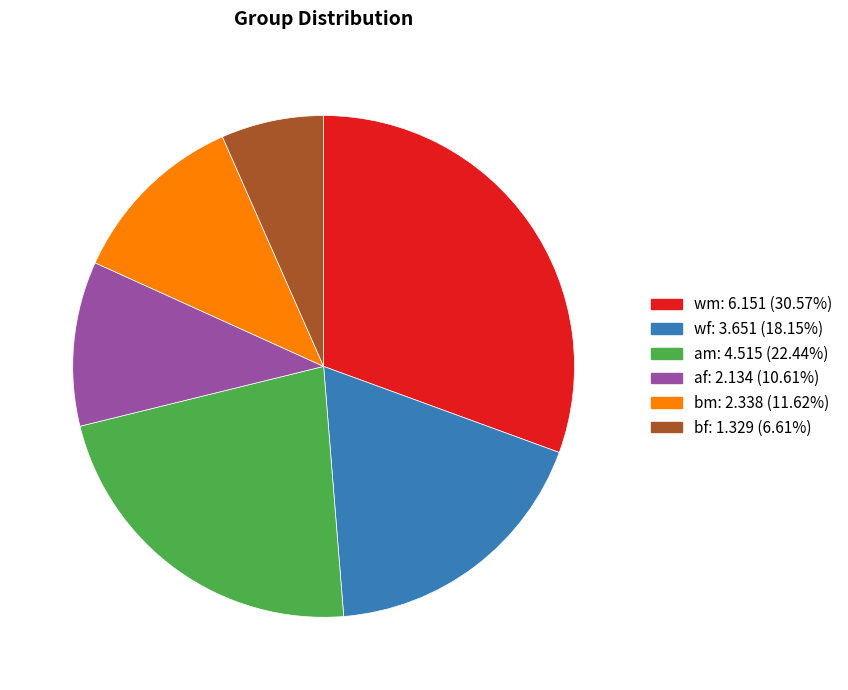

Do af and wf together represent more than half of the pie?

No